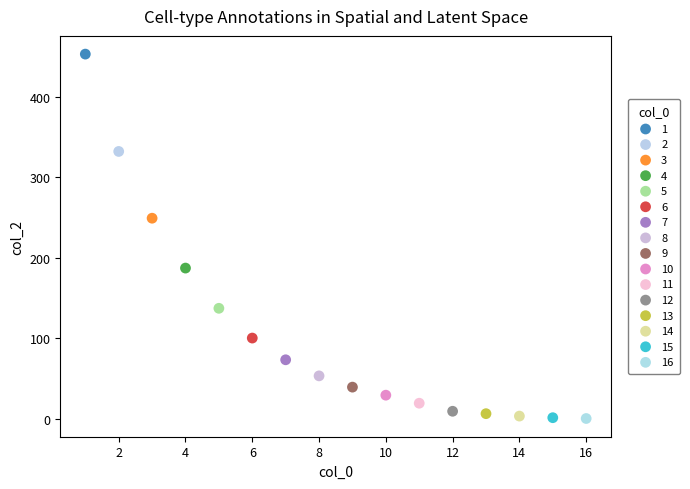

What are all the series names shown in the legend?

1, 2, 3, 4, 5, 6, 7, 8, 9, 10, 11, 12, 13, 14, 15, 16